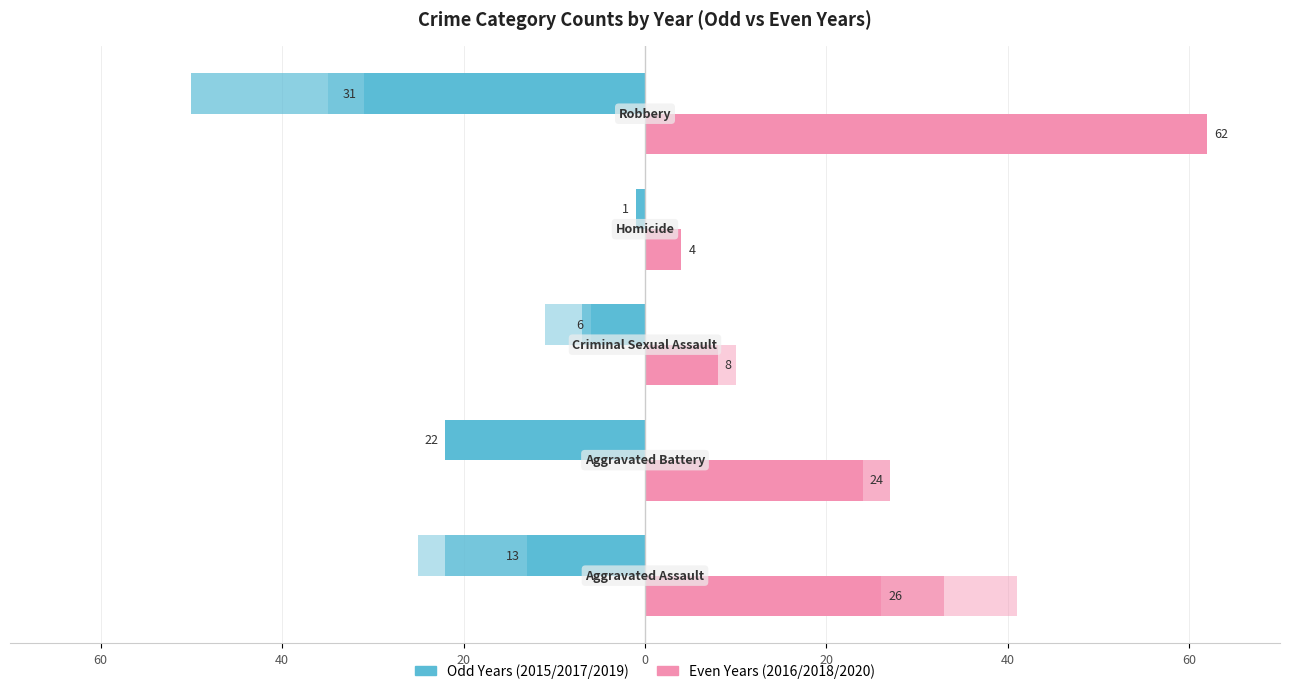

What are all the series names shown in the legend?

2015 / 2017 / 2019, 2016 / 2018 / 2020